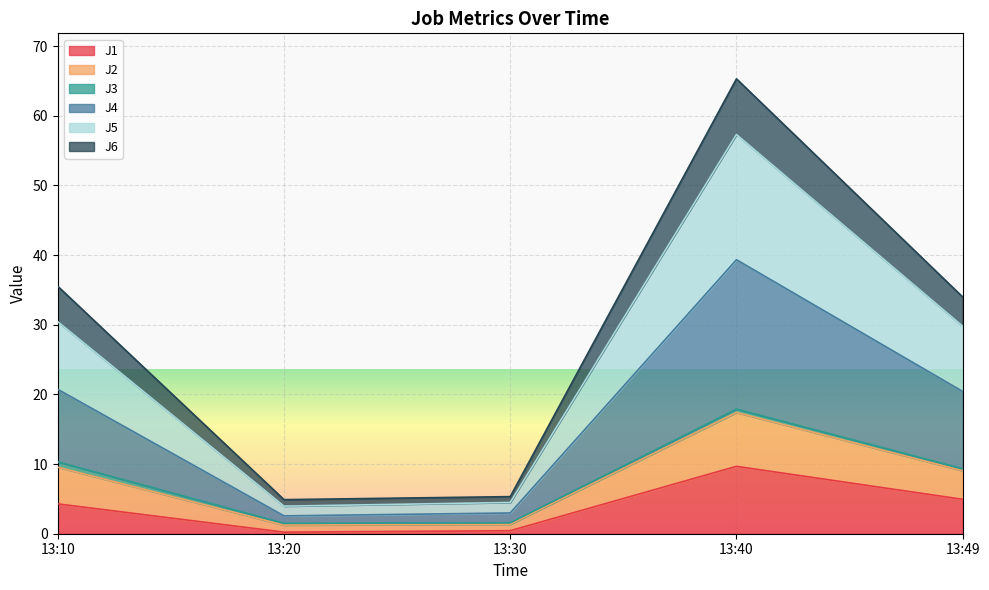

At which category is the sum across all series the highest?

13:40